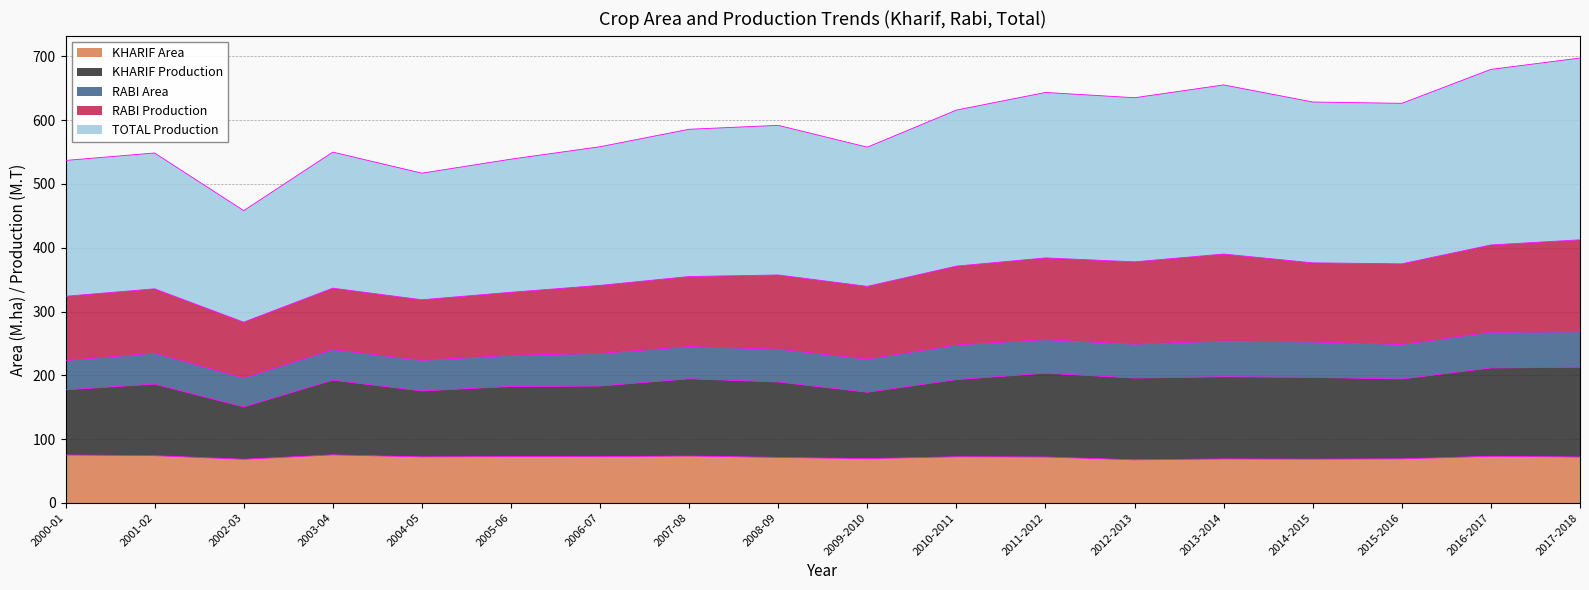

Which series has the largest total across all categories?

TOTAL Production